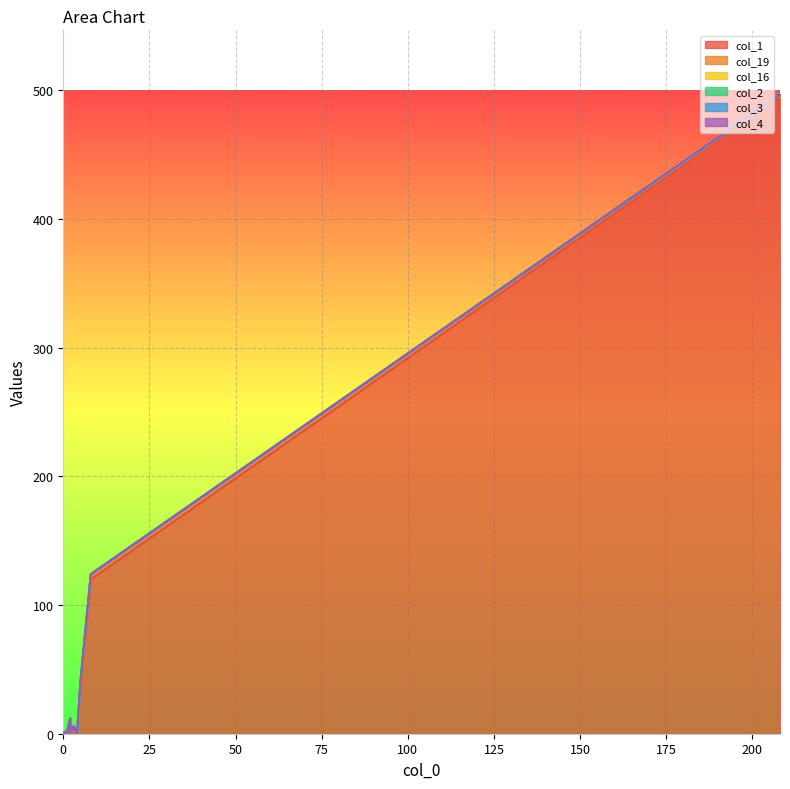

What are all the series names shown in the legend?

col_1, col_19, col_16, col_2, col_3, col_4